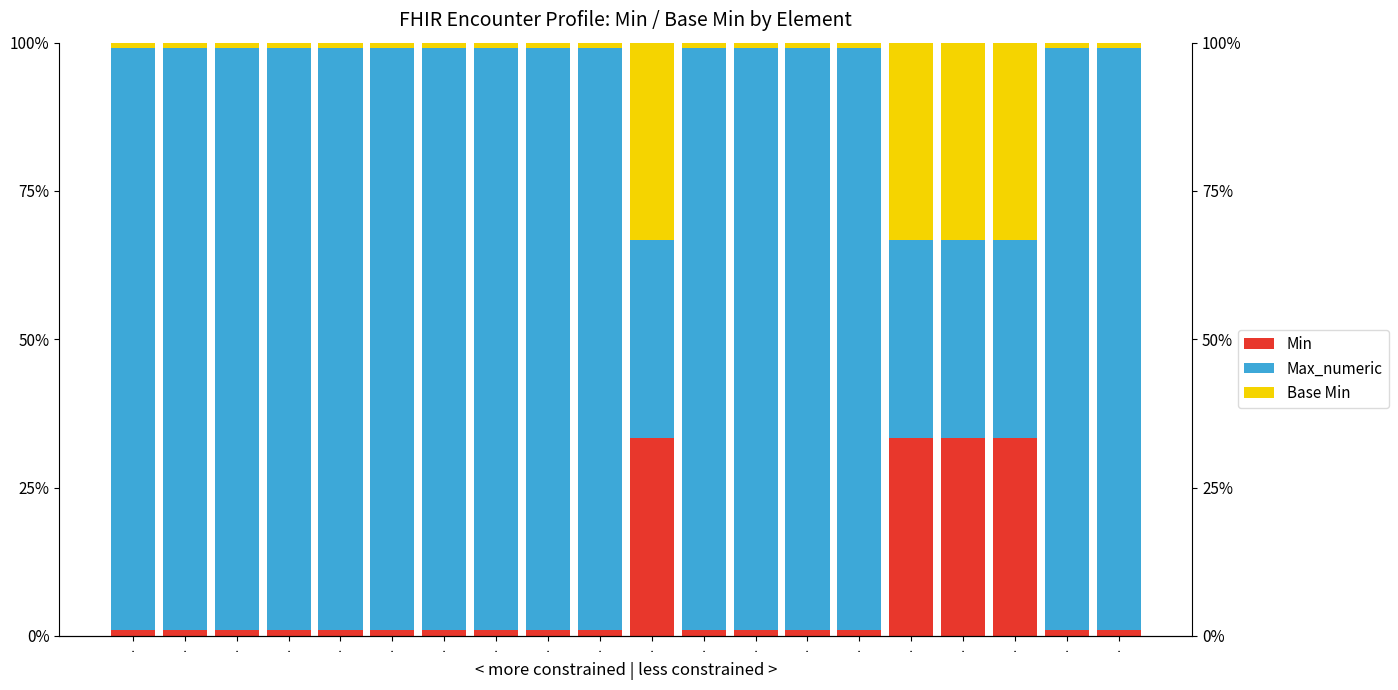

Reading left to right, extract all data points from this chart.

Min: ·=0.0	·=0.0	·=0.0	·=0.0	·=0.0	·=0.0	·=0.0	·=0.0	·=0.0	·=0.0	·=0.3	·=0.0	·=0.0	·=0.0	·=0.0	·=0.3	·=0.3	·=0.3	·=0.0	·=0.0
Max_numeric: ·=1.0	·=1.0	·=1.0	·=1.0	·=1.0	·=1.0	·=1.0	·=1.0	·=1.0	·=1.0	·=0.3	·=1.0	·=1.0	·=1.0	·=1.0	·=0.3	·=0.3	·=0.3	·=1.0	·=1.0
Base Min: ·=0.0	·=0.0	·=0.0	·=0.0	·=0.0	·=0.0	·=0.0	·=0.0	·=0.0	·=0.0	·=0.3	·=0.0	·=0.0	·=0.0	·=0.0	·=0.3	·=0.3	·=0.3	·=0.0	·=0.0